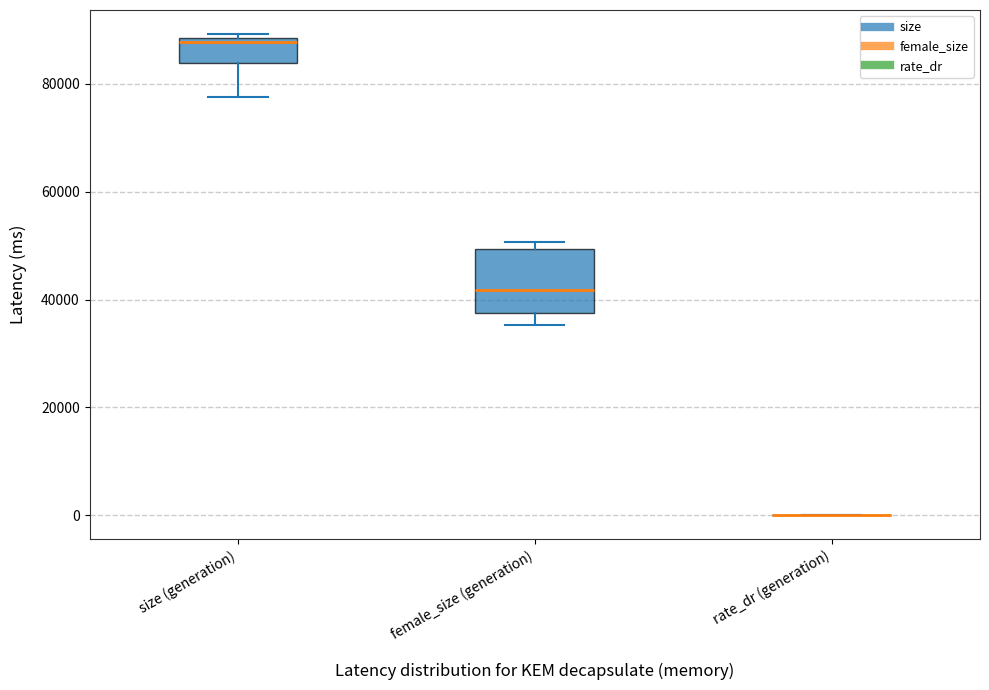

Which box is the tallest, from its lower edge to its upper edge?

female_size (generation)